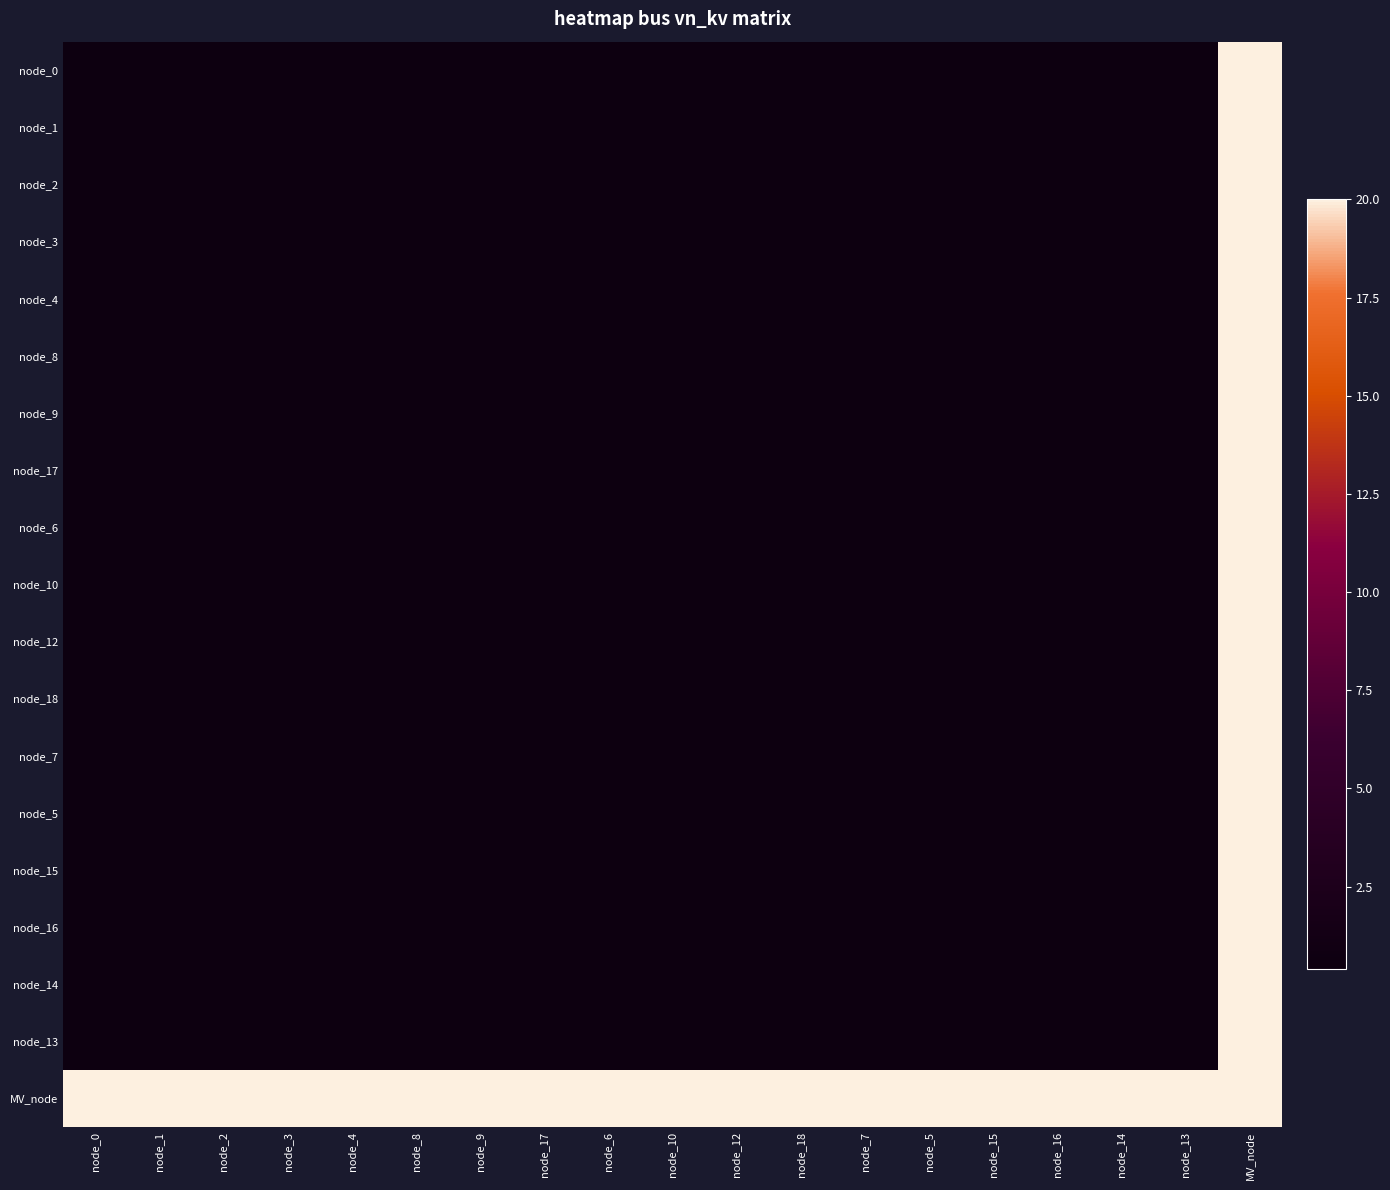

At how many categories does at least one series exceed 5?

19